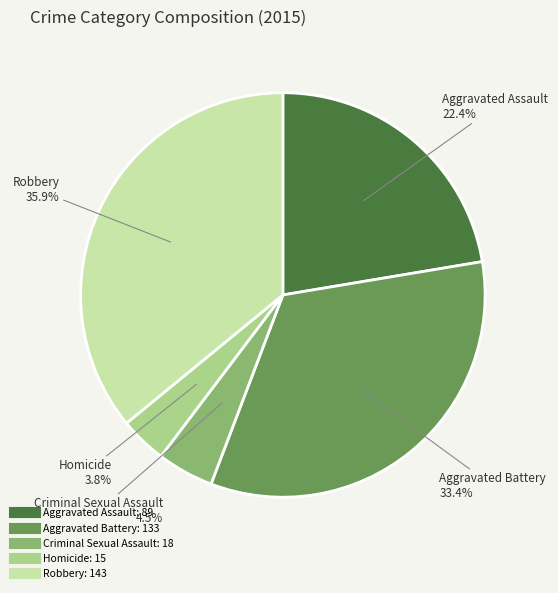

Which category has the biggest portion of the pie?

Robbery